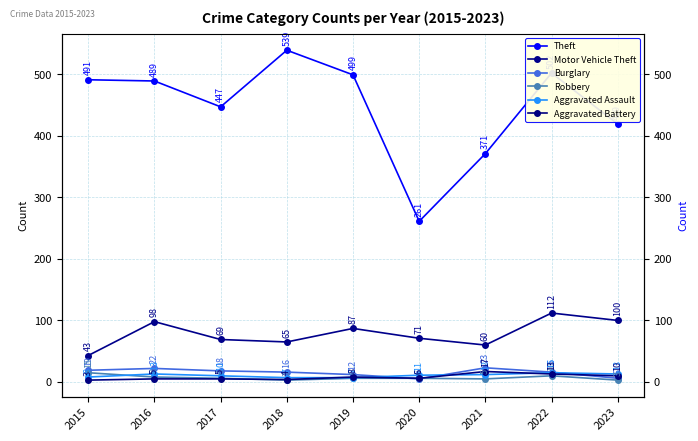

At which category does Burglary reach its first local valley?

2020